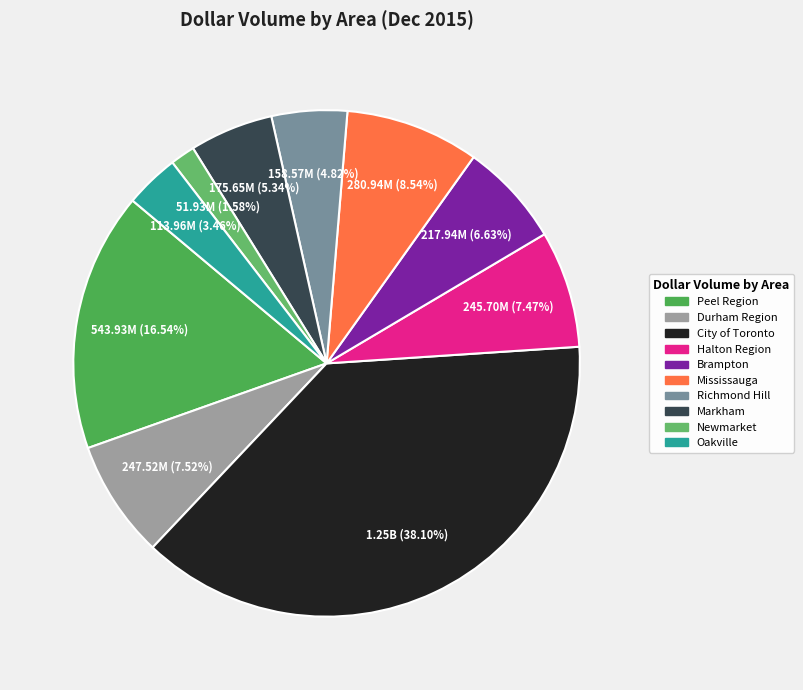

To the nearest percent, what percentage of the pie is Richmond Hill?

5%